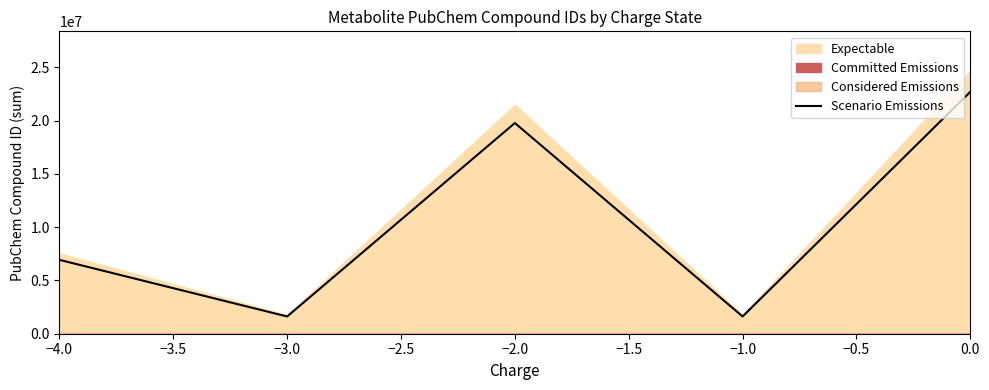

The value of Scenario Emissions at −4.0 is 6931408.8. True or false?

True